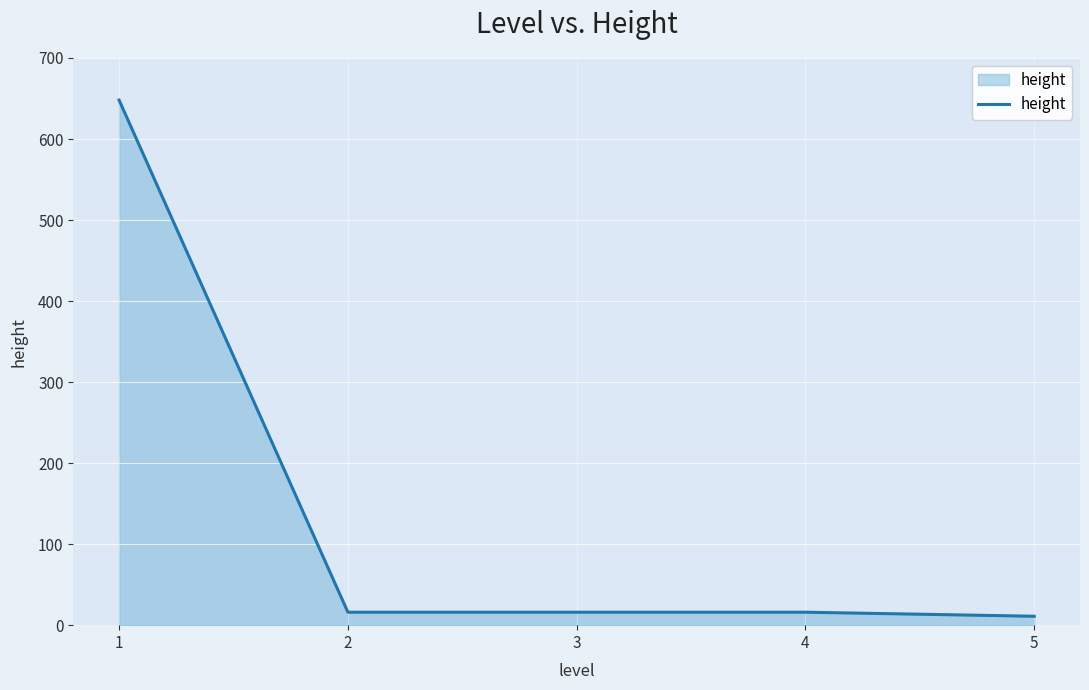

What is the sum of all values?

707